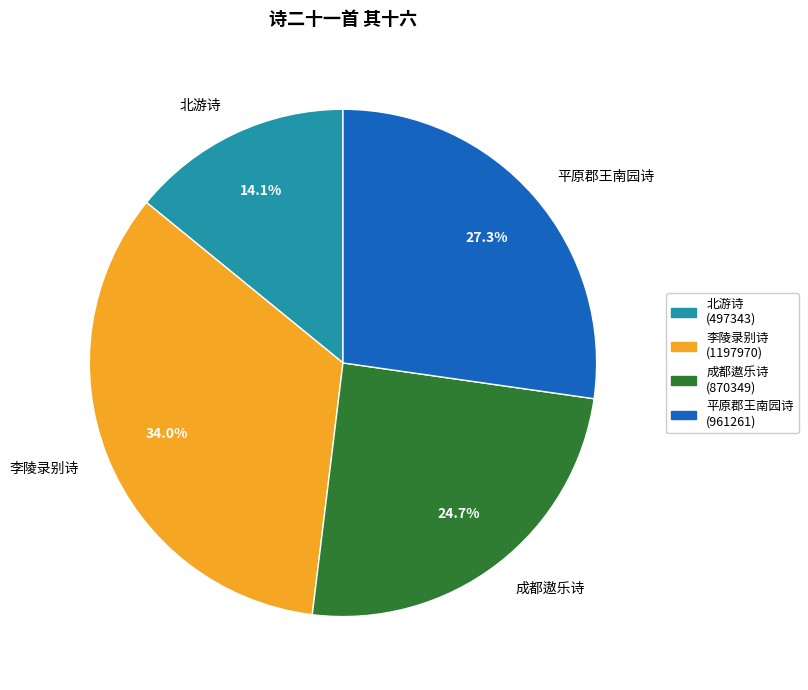

To the nearest percent, what is the average slice percentage?

25%